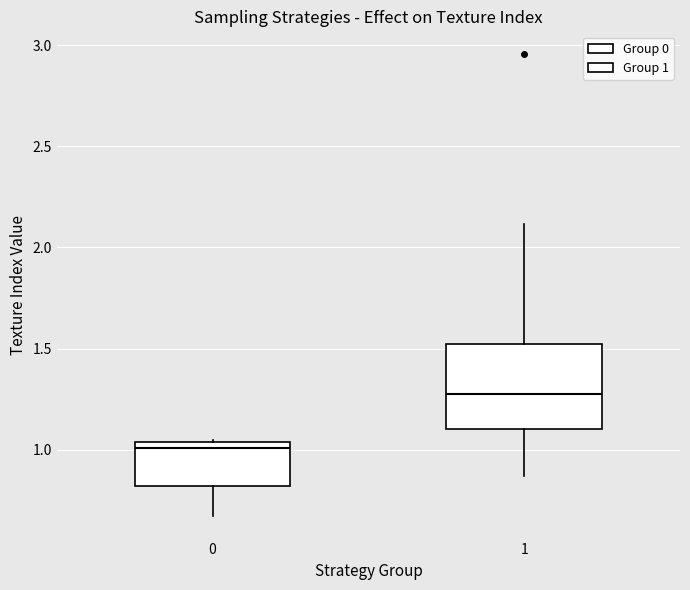

Which box is the tallest, from its lower edge to its upper edge?

1